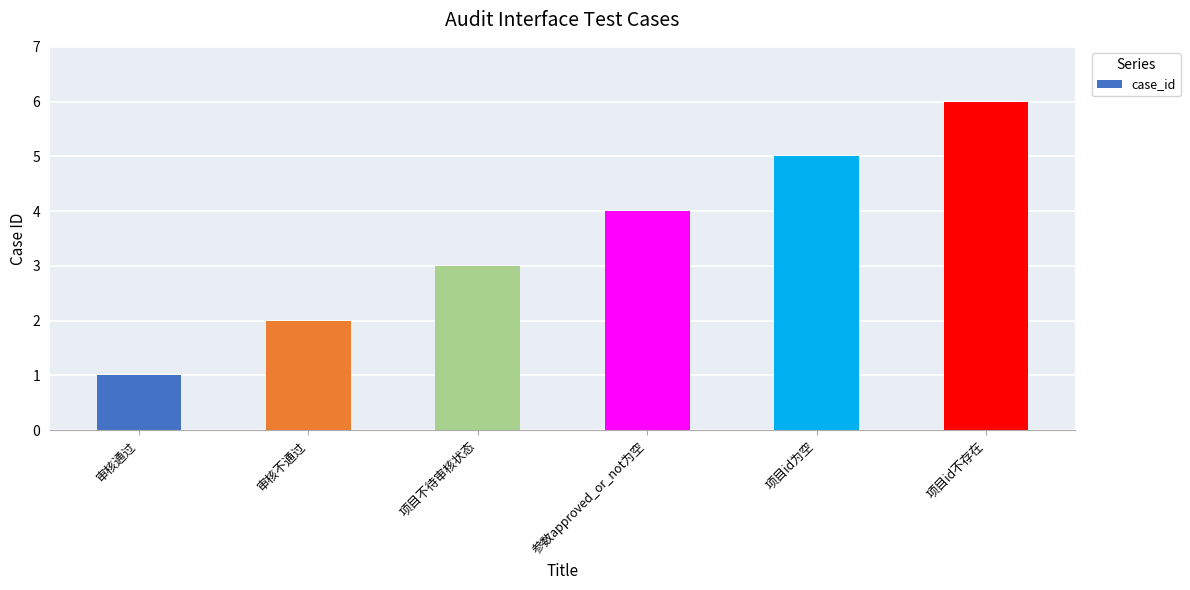

Reading left to right, list all the values displayed in this chart.

1	2	3	4	5	6